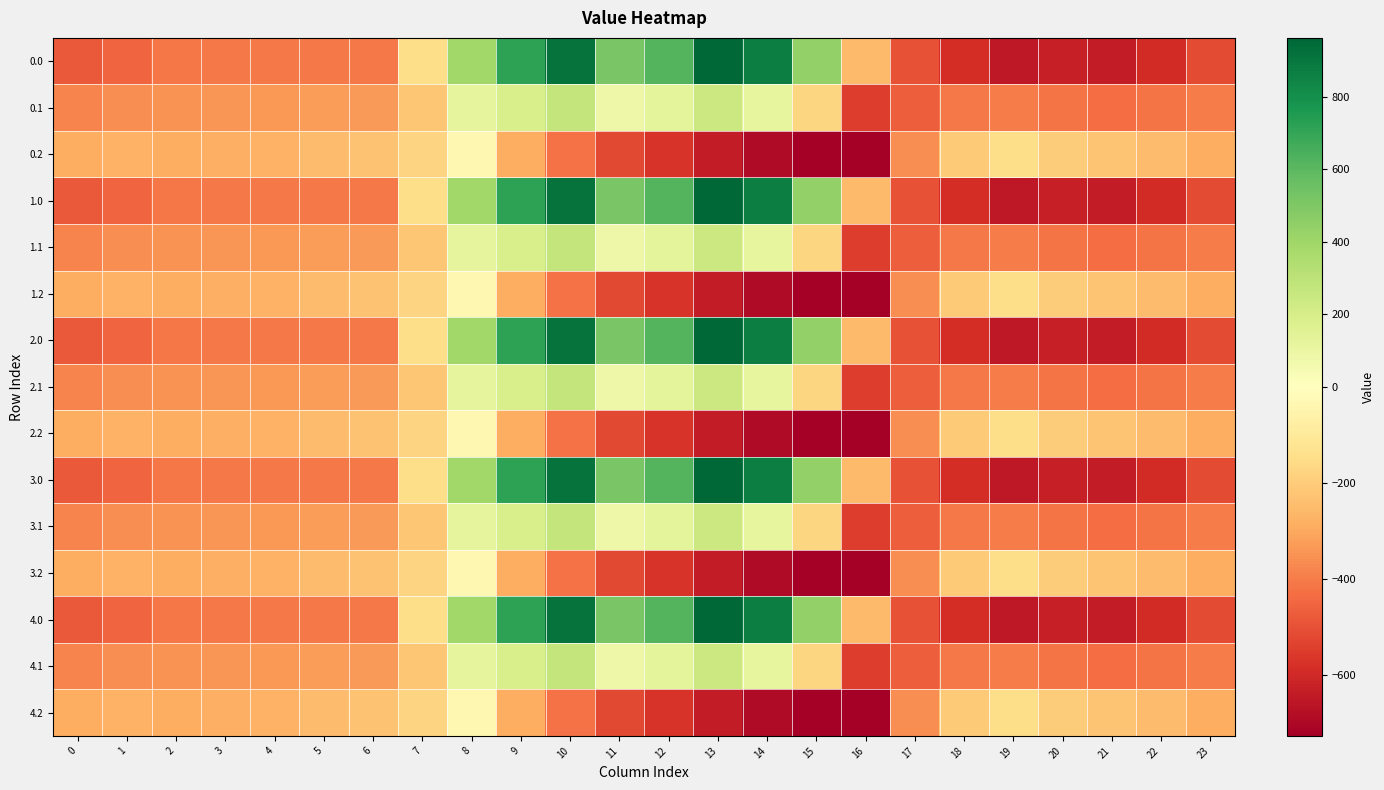

Rank the series at 17 from highest to lowest value.

0.2, 1.2, 2.2, 3.2, 4.2, 0.1, 1.1, 2.1, 3.1, 4.1, 0.0, 1.0, 2.0, 3.0, 4.0